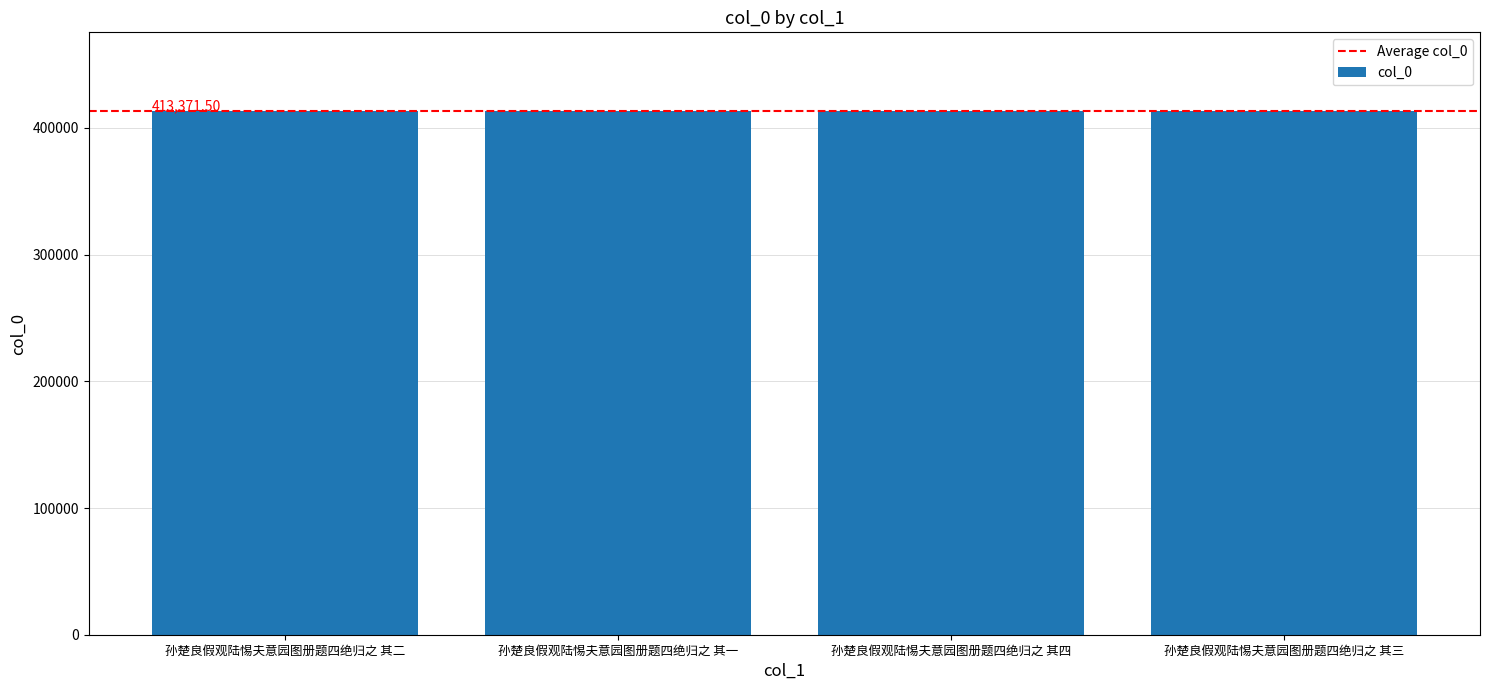

Are the bars grouped side by side (vs. stacked)?

No